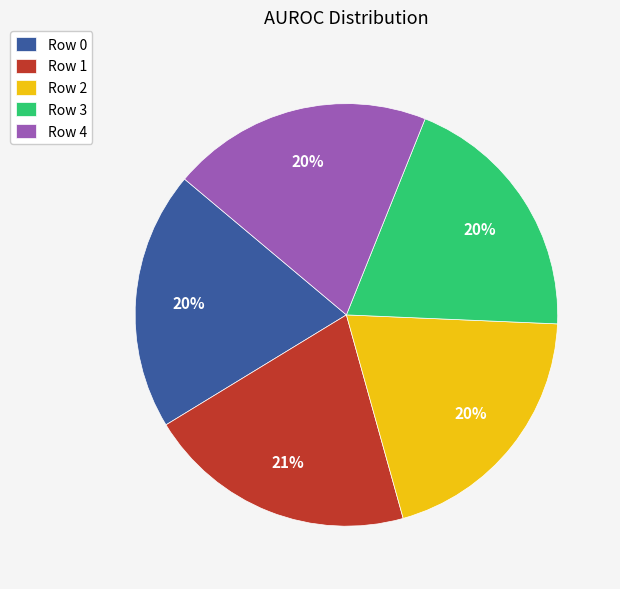

Is the sum of Row 3 and Row 2 greater than half?

No